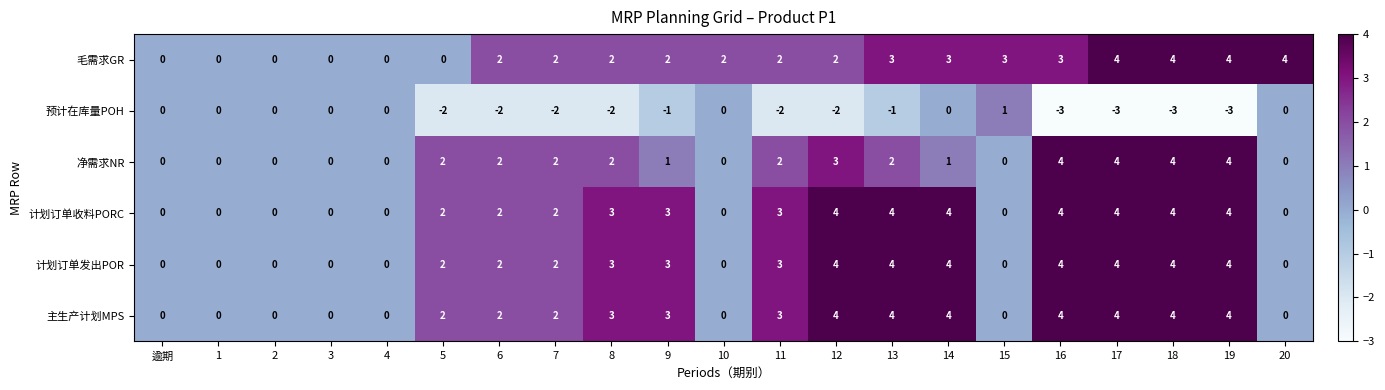

What is the sum of the 净需求NR values at 3 and 12?

3